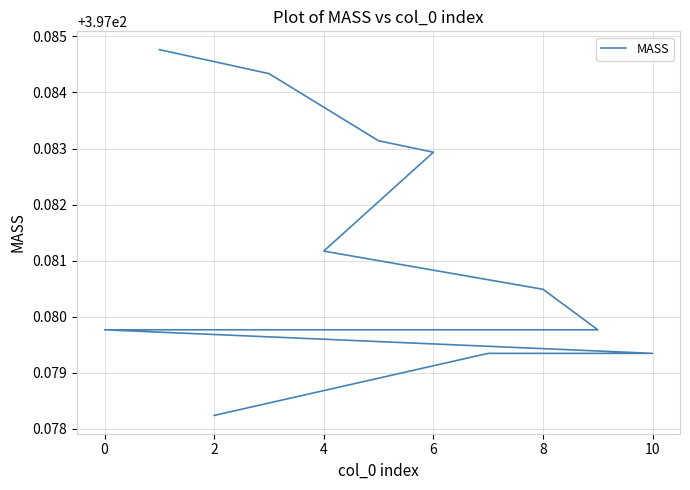

What is the label of the 3rd point from the left?

10